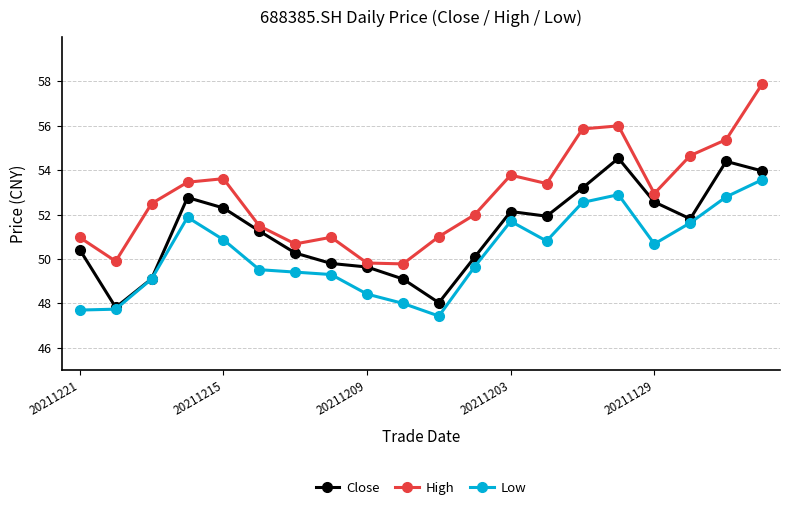

True or false: Low and High intersect in this chart.

False